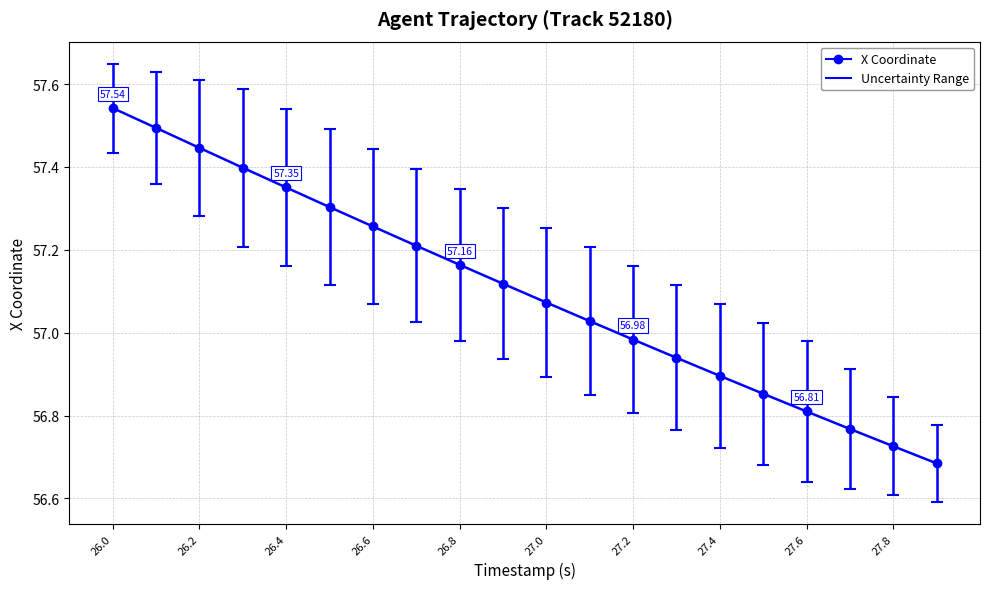

What is the difference between the second highest and minimum values?

0.8